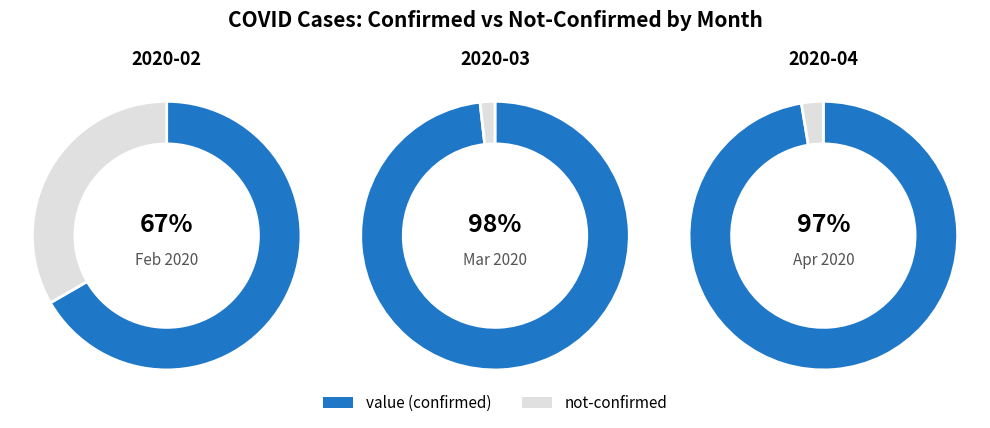

True or false: 16 accounts for 11% of the total.

False